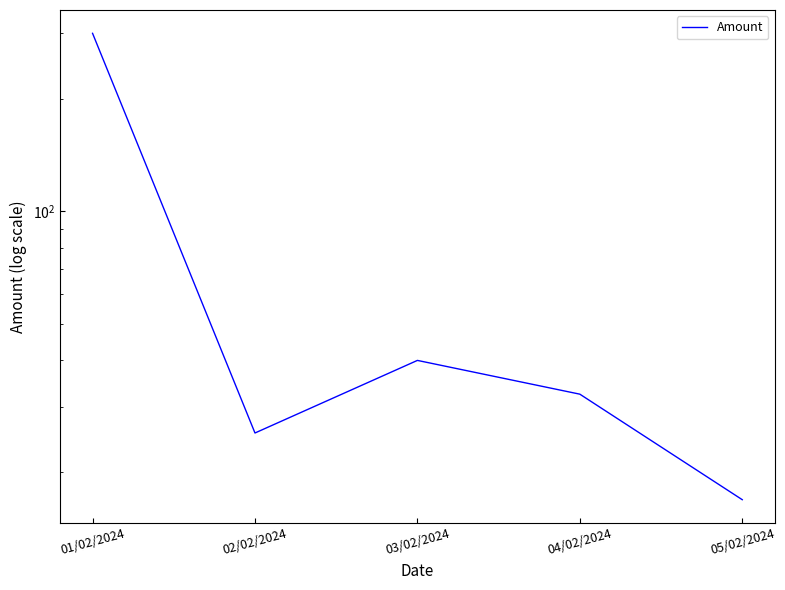

True or false: there are more than 1 points higher than both neighbors.

False